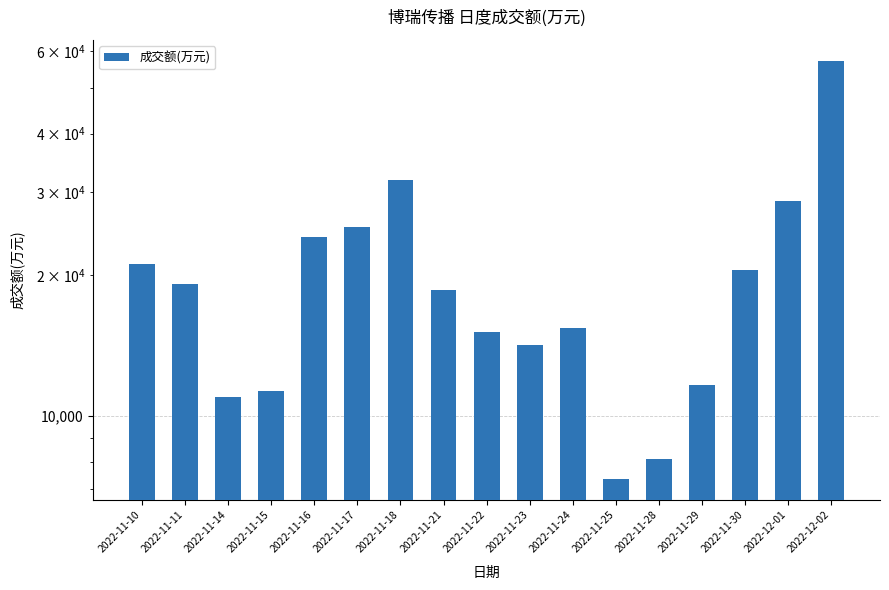

Does the chart contain any negative values?

No